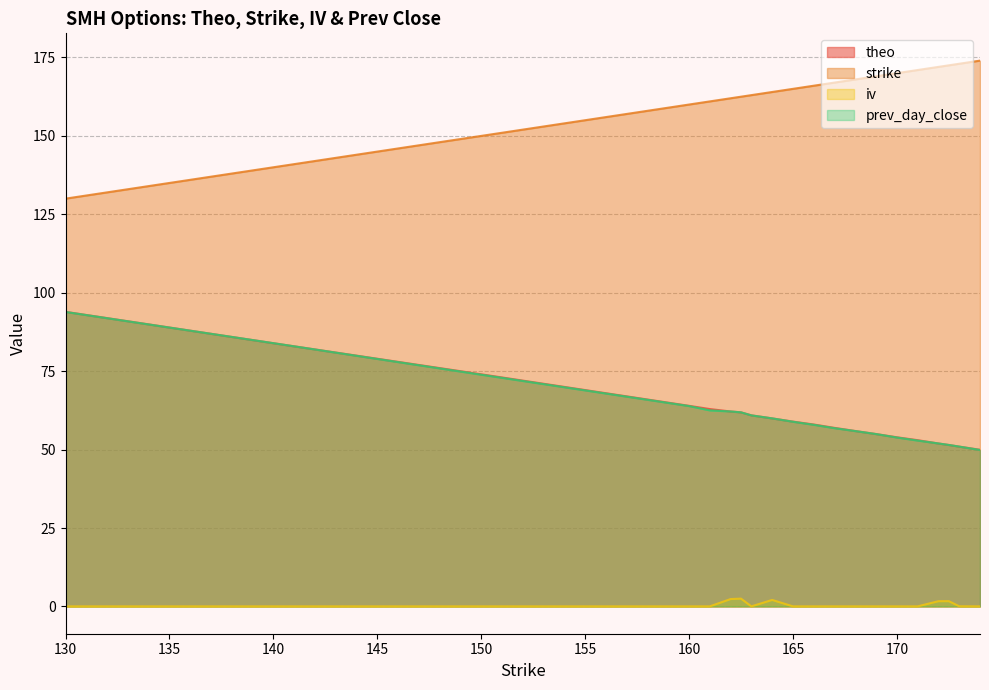

True or false: prev_day_close has a value of 58.9 at 165.

True